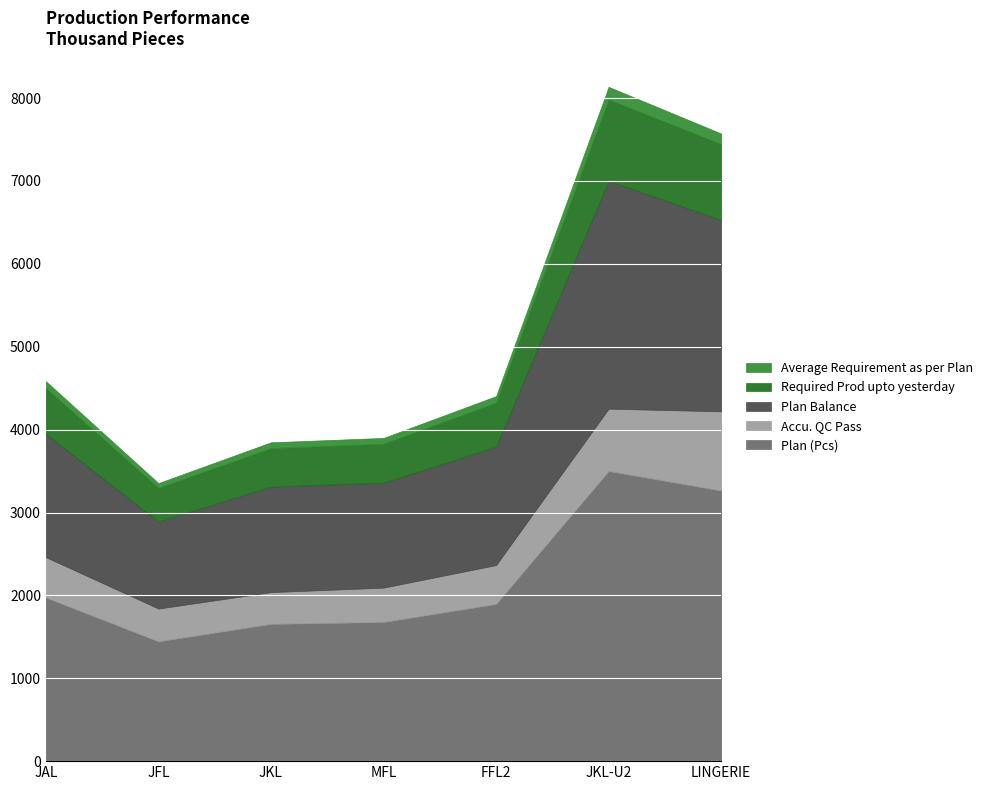

Reading left to right, transcribe all the data shown in this chart.

Plan (Pcs): 1974339	1445820	1656284	1679647	1896785	3501408	3265220
Accu. QC Pass: 487243	395106	383066	413885	468800	751460	955591
Plan Balance: 1487096	1050714	1273218	1265762	1427985	2749948	2309629
Required Prod upto yesterday: 552814	404829	463759	470301	531099	980394	914261
Average Requirement as per Plan: 82616	58373	70734	70320	79332	152774	128312